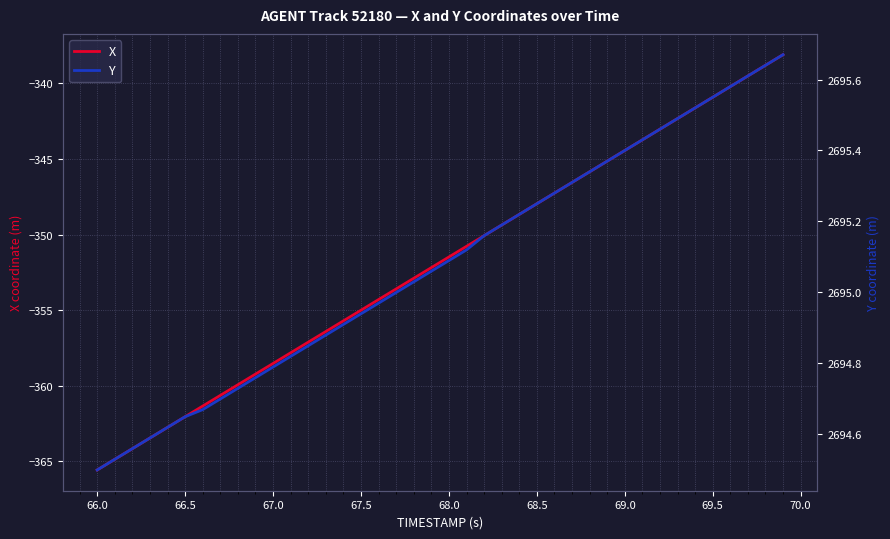

What is the maximum value for X?

-338.1